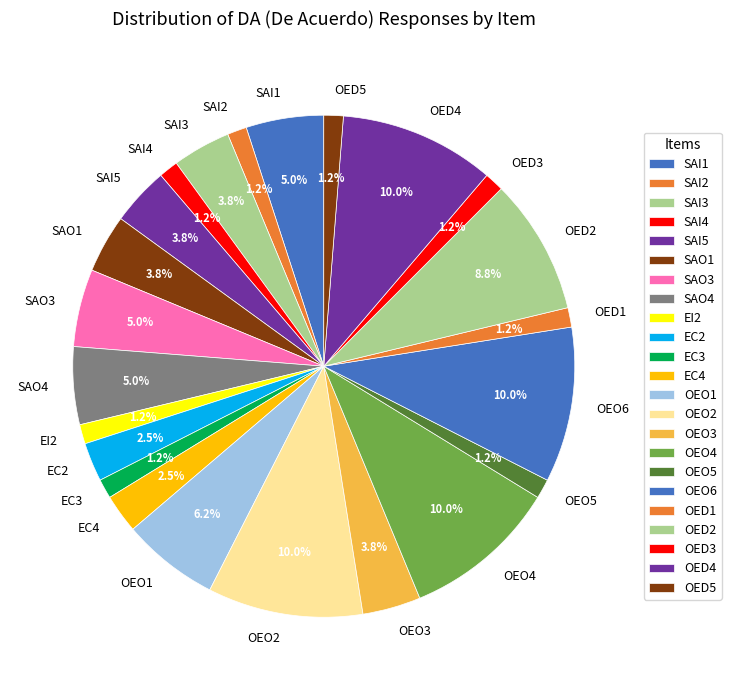

Between SAI3 and SAI4, which is larger?

SAI3